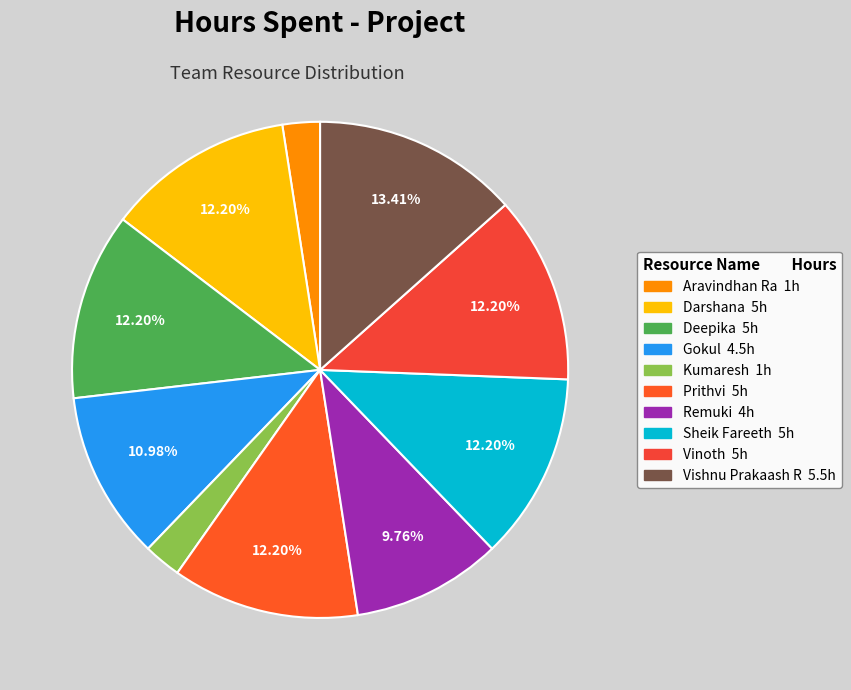

To the nearest percent, what percentage of the pie is Gokul?

11%